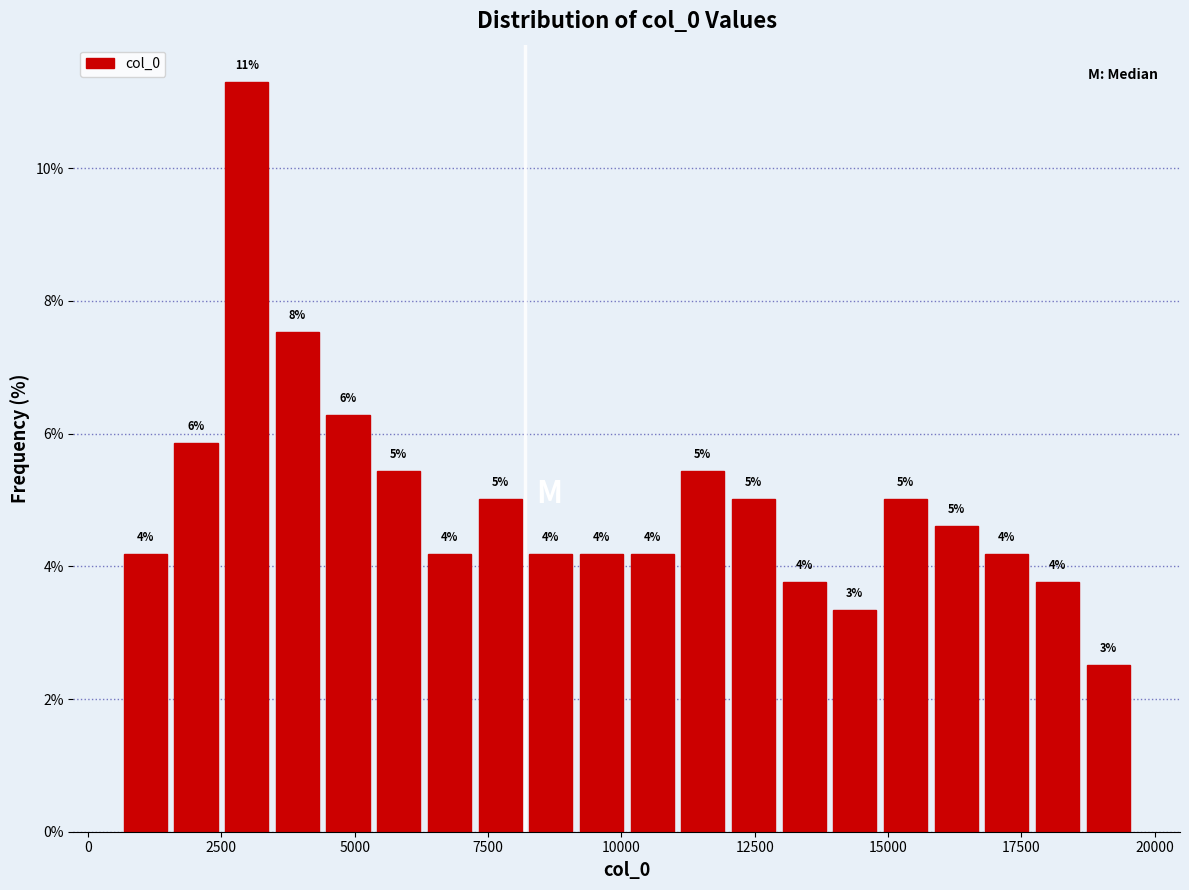

Around what value on the x-axis is the tallest bar? Give the approximate position of its centre, as read against the axis.

3000